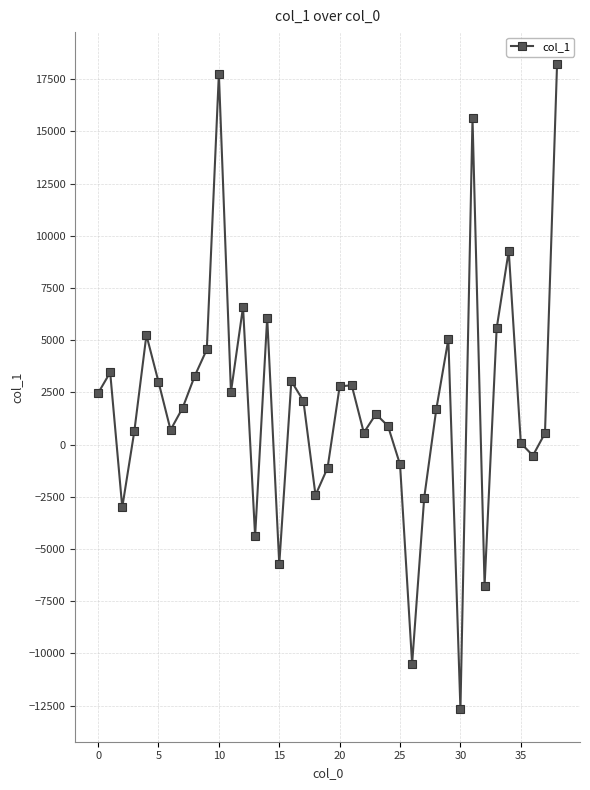

What is the minimum value shown in the chart?

-12680.5